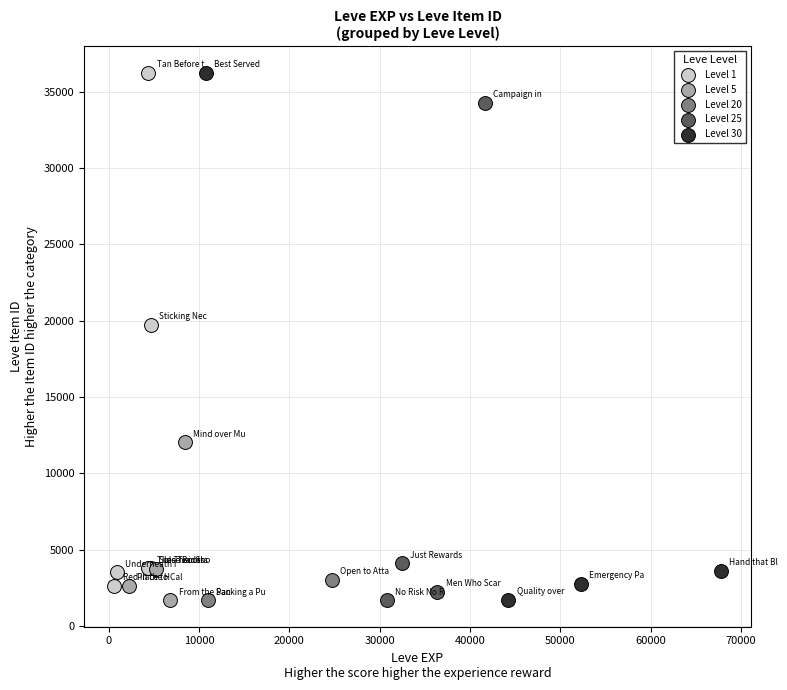

What are all the series names shown in the legend?

Level 1, Level 5, Level 20, Level 25, Level 30